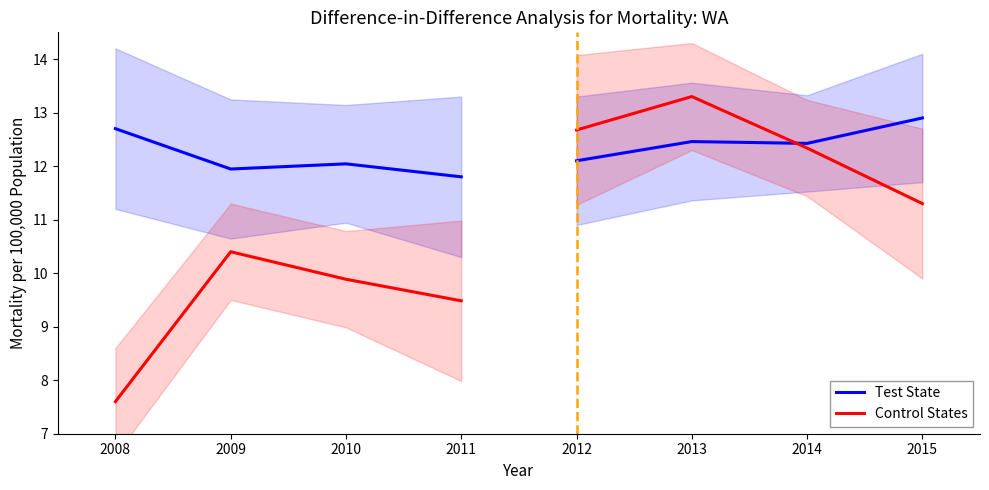

What is the sum of all Test State values?

48.5